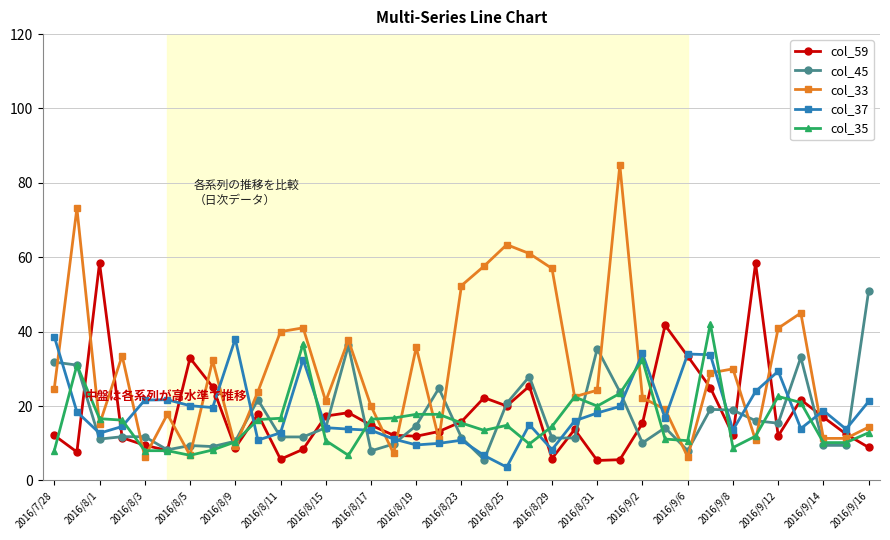

What is the value of the col_35 point at the 19th from the left?

15.4